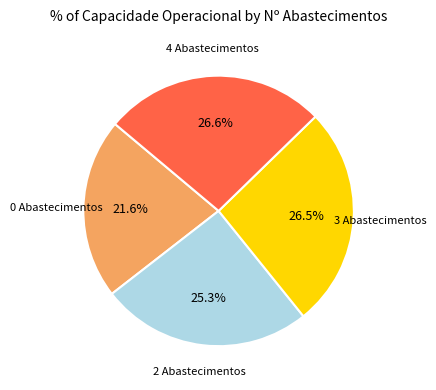

How many segments does this pie chart have?

4